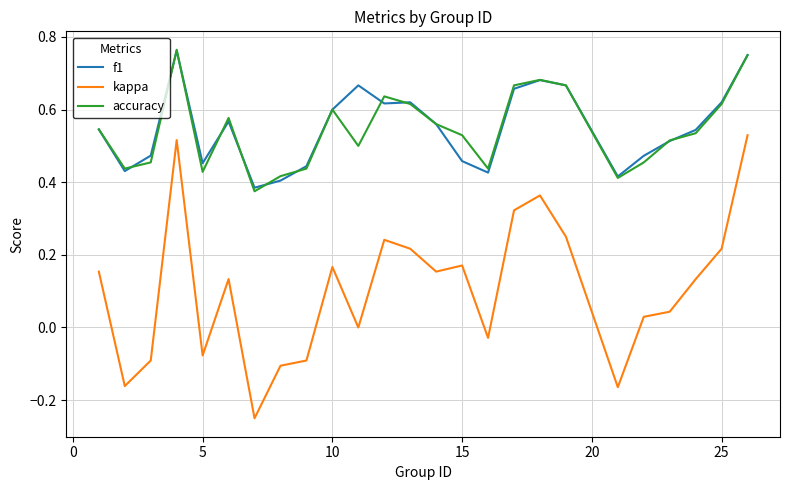

Which series has the widest spread of values?

kappa